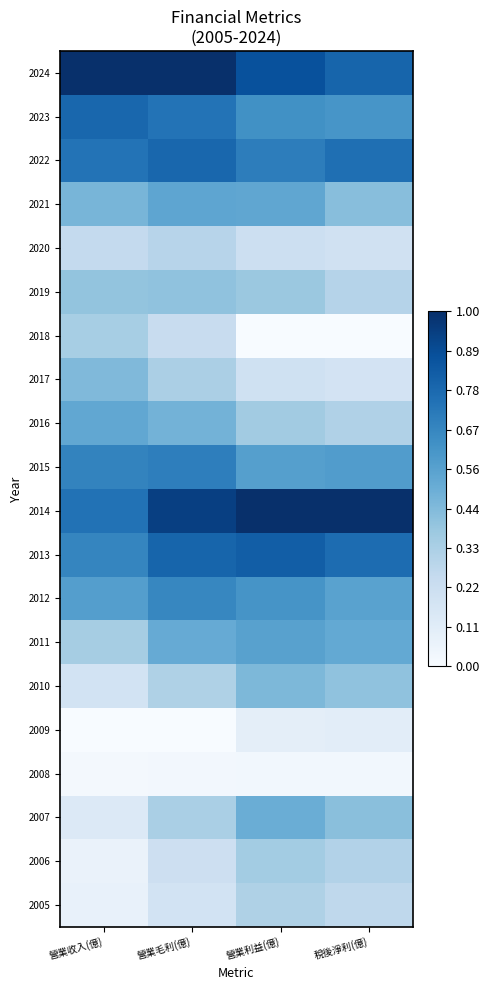

Reading left to right, transcribe all the data shown in this chart.

2024: 營業收入(億)=1.0	營業毛利(億)=1.0	營業利益(億)=0.9	稅後淨利(億)=0.8
2023: 營業收入(億)=0.8	營業毛利(億)=0.7	營業利益(億)=0.6	稅後淨利(億)=0.6
2022: 營業收入(億)=0.7	營業毛利(億)=0.8	營業利益(億)=0.7	稅後淨利(億)=0.8
2021: 營業收入(億)=0.5	營業毛利(億)=0.5	營業利益(億)=0.5	稅後淨利(億)=0.4
2020: 營業收入(億)=0.3	營業毛利(億)=0.3	營業利益(億)=0.2	稅後淨利(億)=0.2
2019: 營業收入(億)=0.4	營業毛利(億)=0.4	營業利益(億)=0.4	稅後淨利(億)=0.3
2018: 營業收入(億)=0.3	營業毛利(億)=0.2	營業利益(億)=0.0	稅後淨利(億)=0.0
2017: 營業收入(億)=0.4	營業毛利(億)=0.3	營業利益(億)=0.2	稅後淨利(億)=0.2
2016: 營業收入(億)=0.5	營業毛利(億)=0.5	營業利益(億)=0.4	稅後淨利(億)=0.3
2015: 營業收入(億)=0.7	營業毛利(億)=0.7	營業利益(億)=0.6	稅後淨利(億)=0.6
2014: 營業收入(億)=0.7	營業毛利(億)=0.9	營業利益(億)=1.0	稅後淨利(億)=1.0
2013: 營業收入(億)=0.7	營業毛利(億)=0.8	營業利益(億)=0.8	稅後淨利(億)=0.8
2012: 營業收入(億)=0.6	營業毛利(億)=0.7	營業利益(億)=0.6	稅後淨利(億)=0.6
2011: 營業收入(億)=0.4	營業毛利(億)=0.5	營業利益(億)=0.6	稅後淨利(億)=0.5
2010: 營業收入(億)=0.2	營業毛利(億)=0.3	營業利益(億)=0.5	稅後淨利(億)=0.4
2009: 營業收入(億)=0.0	營業毛利(億)=0.0	營業利益(億)=0.1	稅後淨利(億)=0.1
2008: 營業收入(億)=0.0	營業毛利(億)=0.0	營業利益(億)=0.0	稅後淨利(億)=0.0
2007: 營業收入(億)=0.1	營業毛利(億)=0.3	營業利益(億)=0.5	稅後淨利(億)=0.4
2006: 營業收入(億)=0.1	營業毛利(億)=0.2	營業利益(億)=0.4	稅後淨利(億)=0.3
2005: 營業收入(億)=0.1	營業毛利(億)=0.2	營業利益(億)=0.3	稅後淨利(億)=0.3